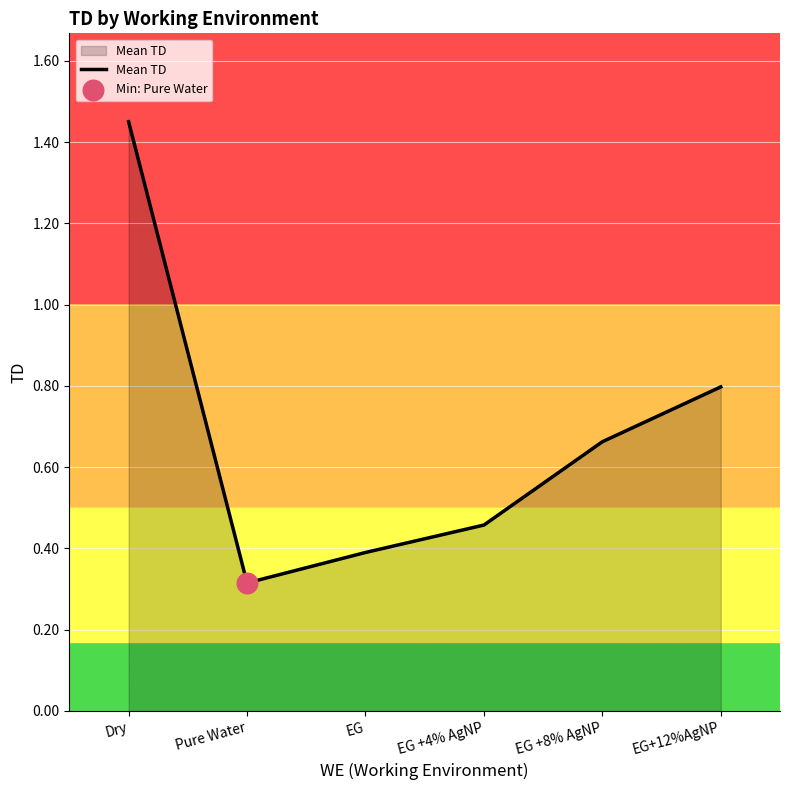

Which has a higher value, EG+12%AgNP or Pure Water?

EG+12%AgNP